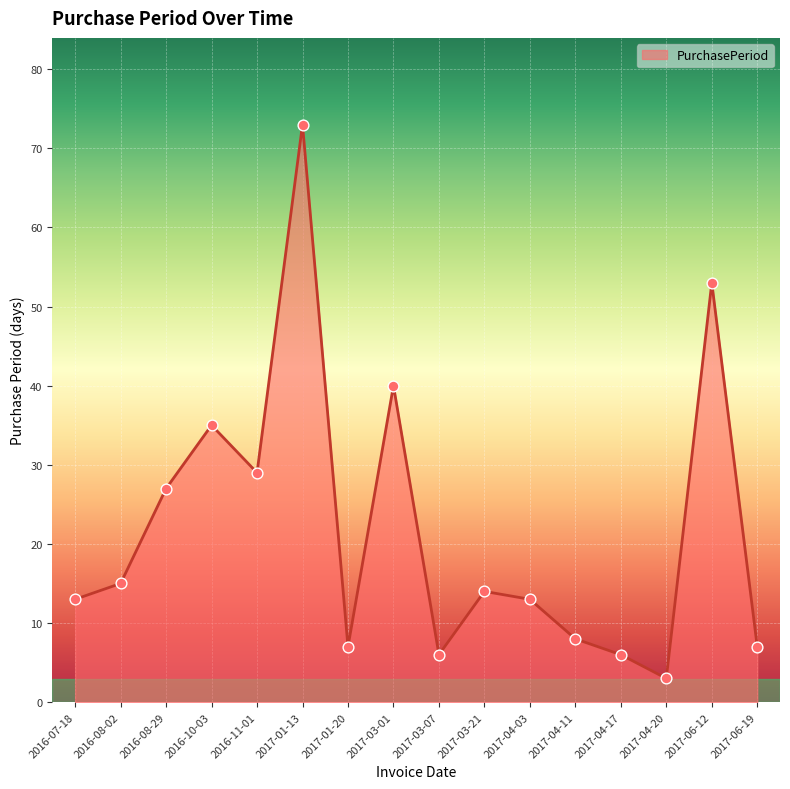

Between 2017-04-17 and 2017-01-20, which is larger?

2017-01-20